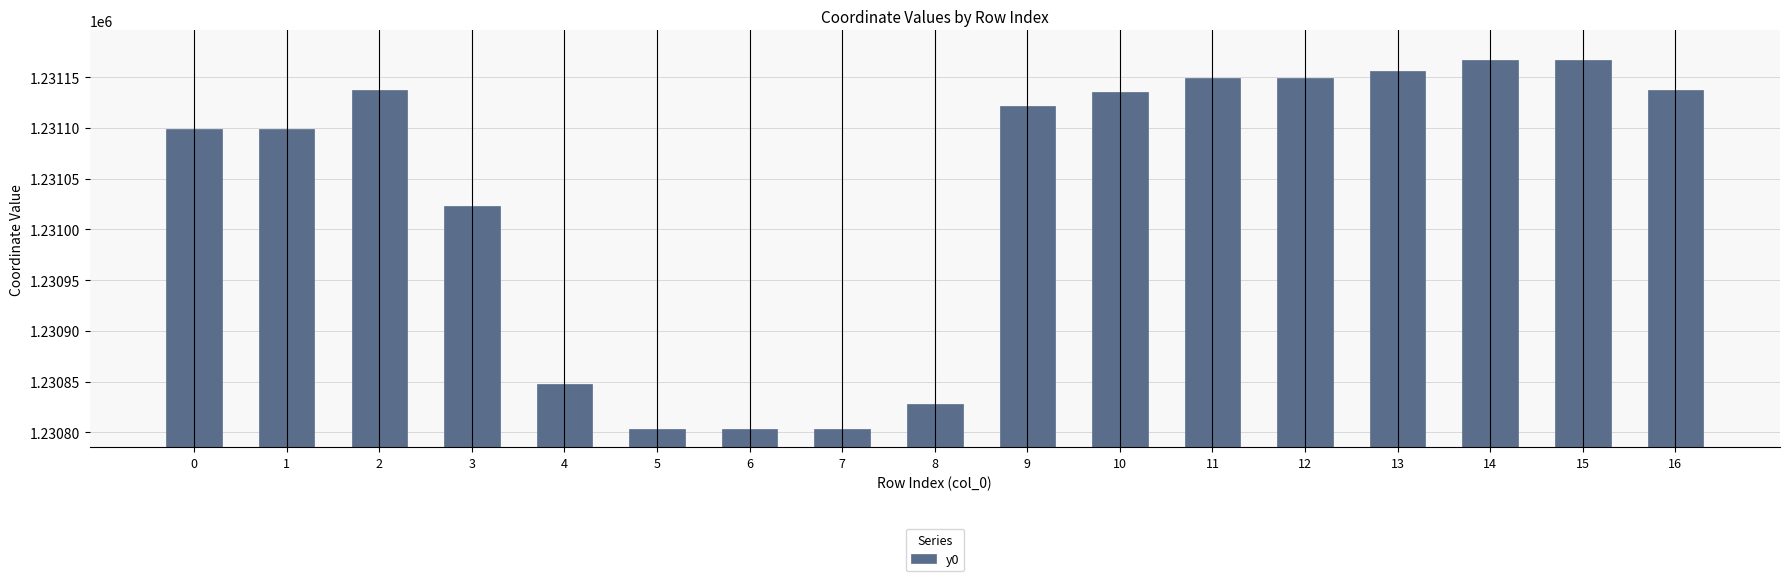

Where is the data nearest to the value 1230985?

3